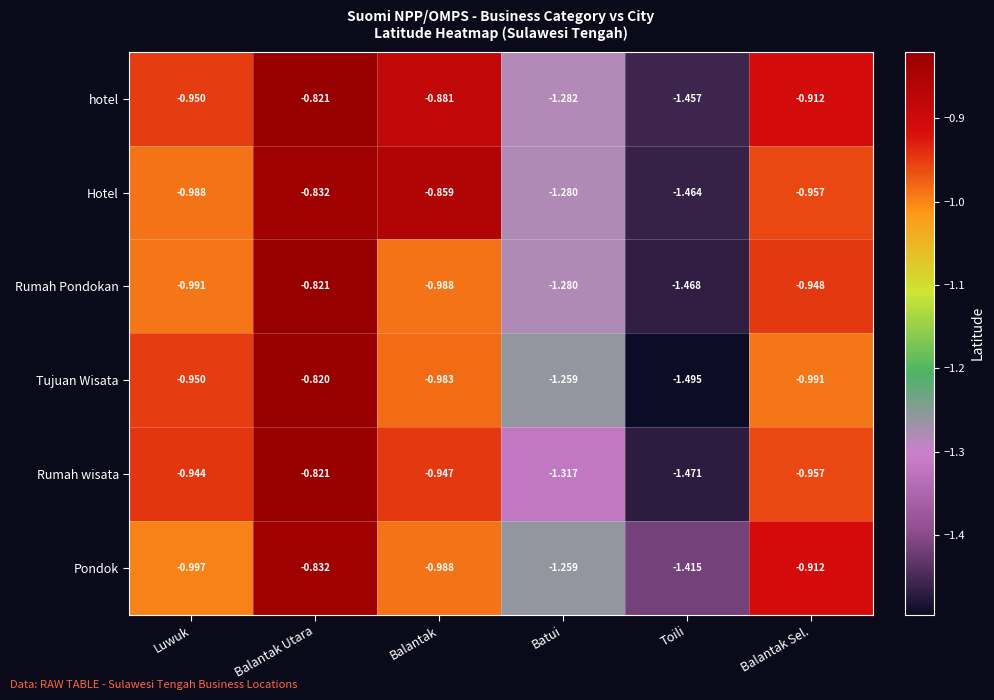

Which category has the highest value in the Pondok series?

Balantak Utara